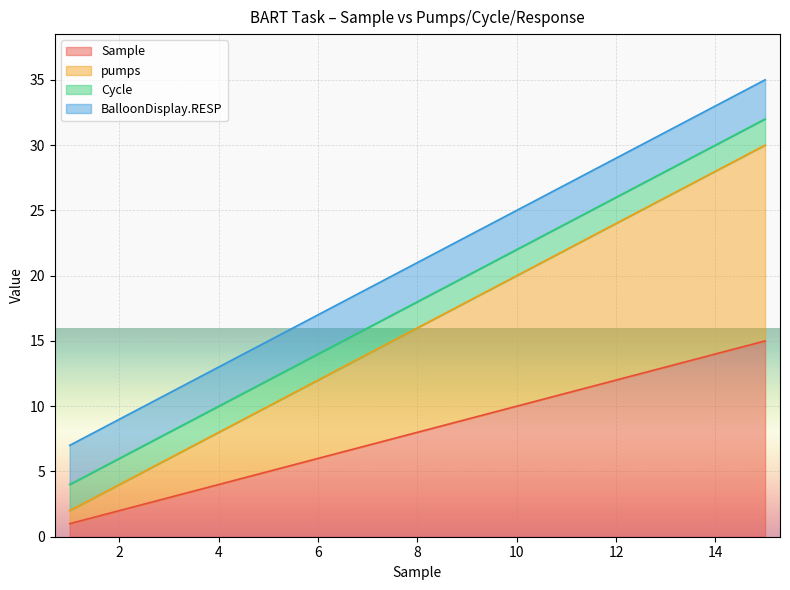

Does the chart display data point markers on the line(s)?

No